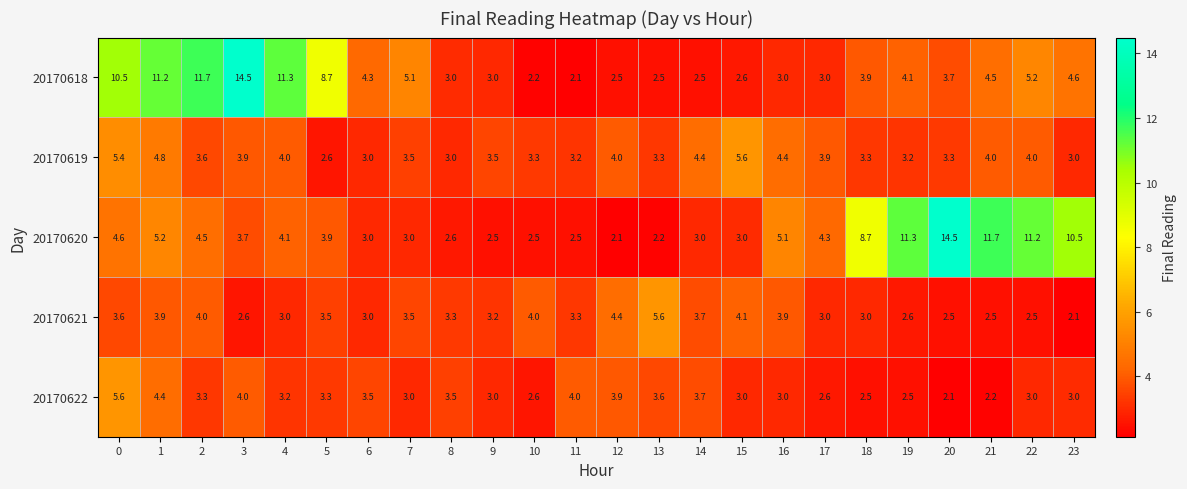

What is the spread (max minus min) of values at 22?

8.7